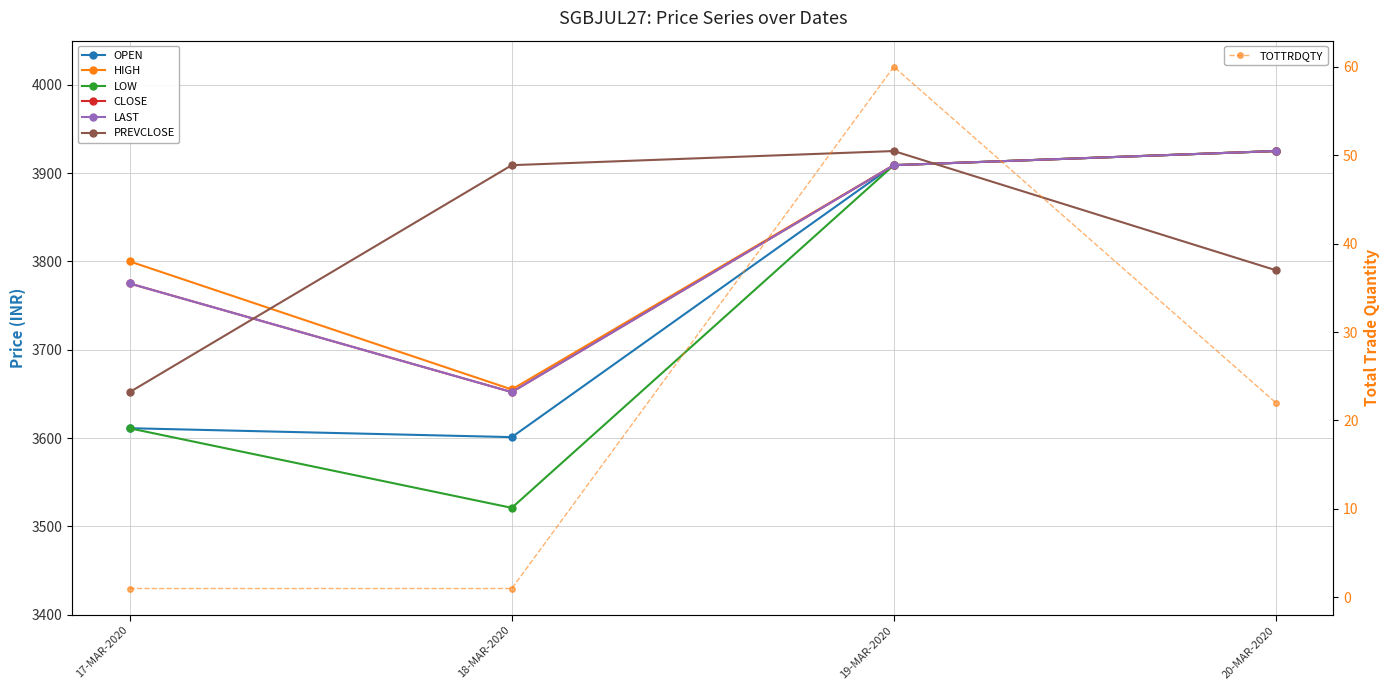

What value does the CLOSE series have at 19-MAR-2020?

3909.0